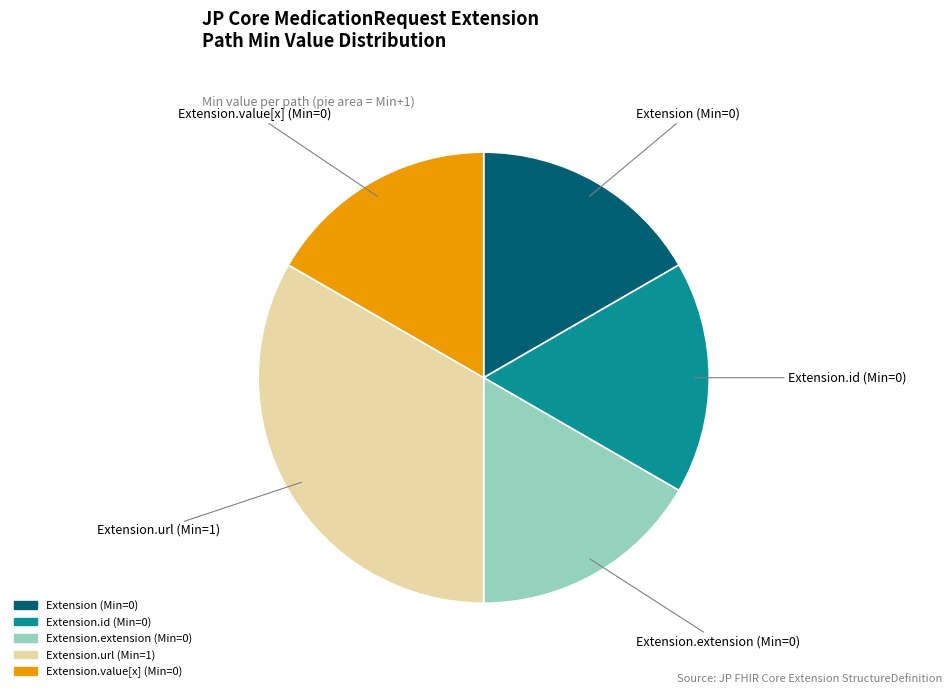

How many slices are in this pie chart?

5